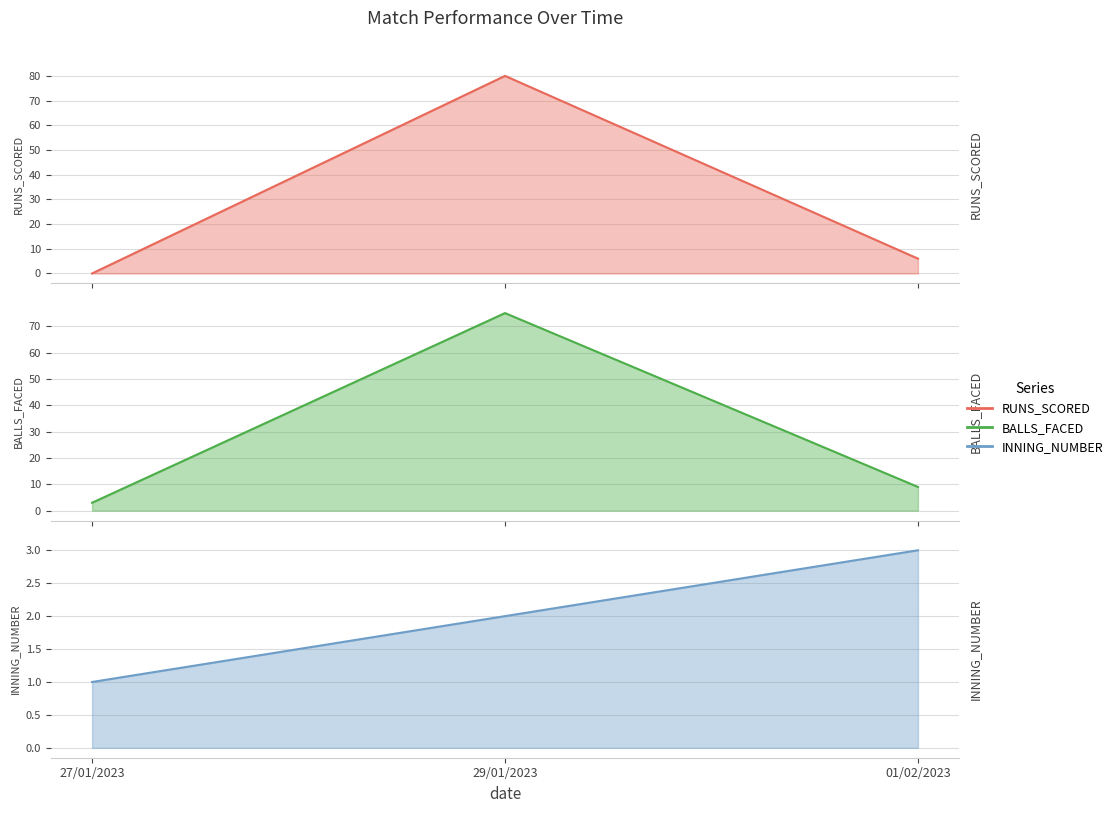

What is the difference between the highest and lowest values at 29/01/2023?

78